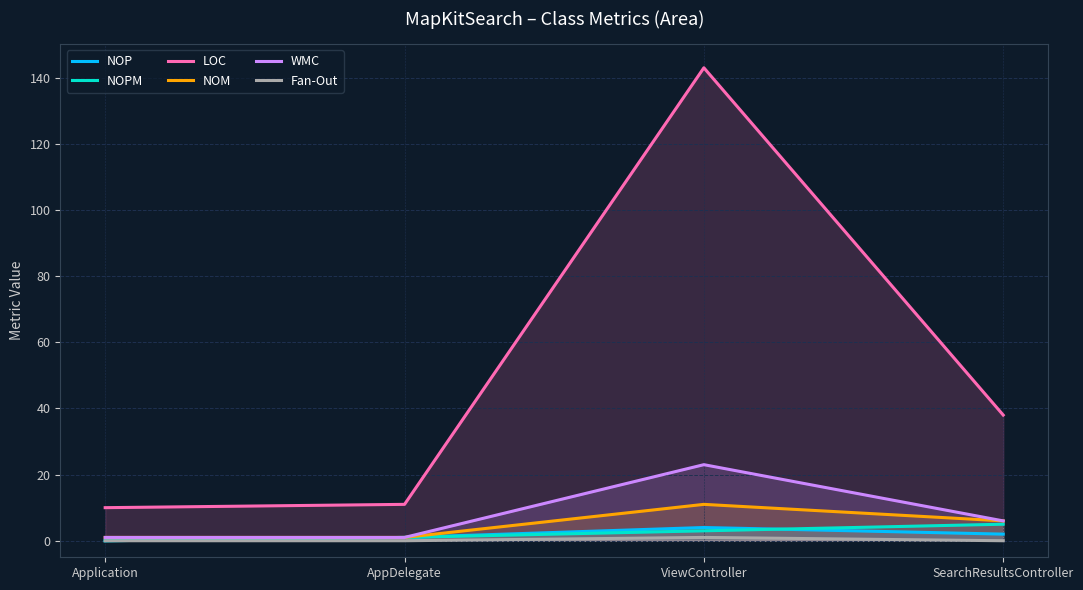

What is the value of the NOPM point at the 2nd from the left?

1